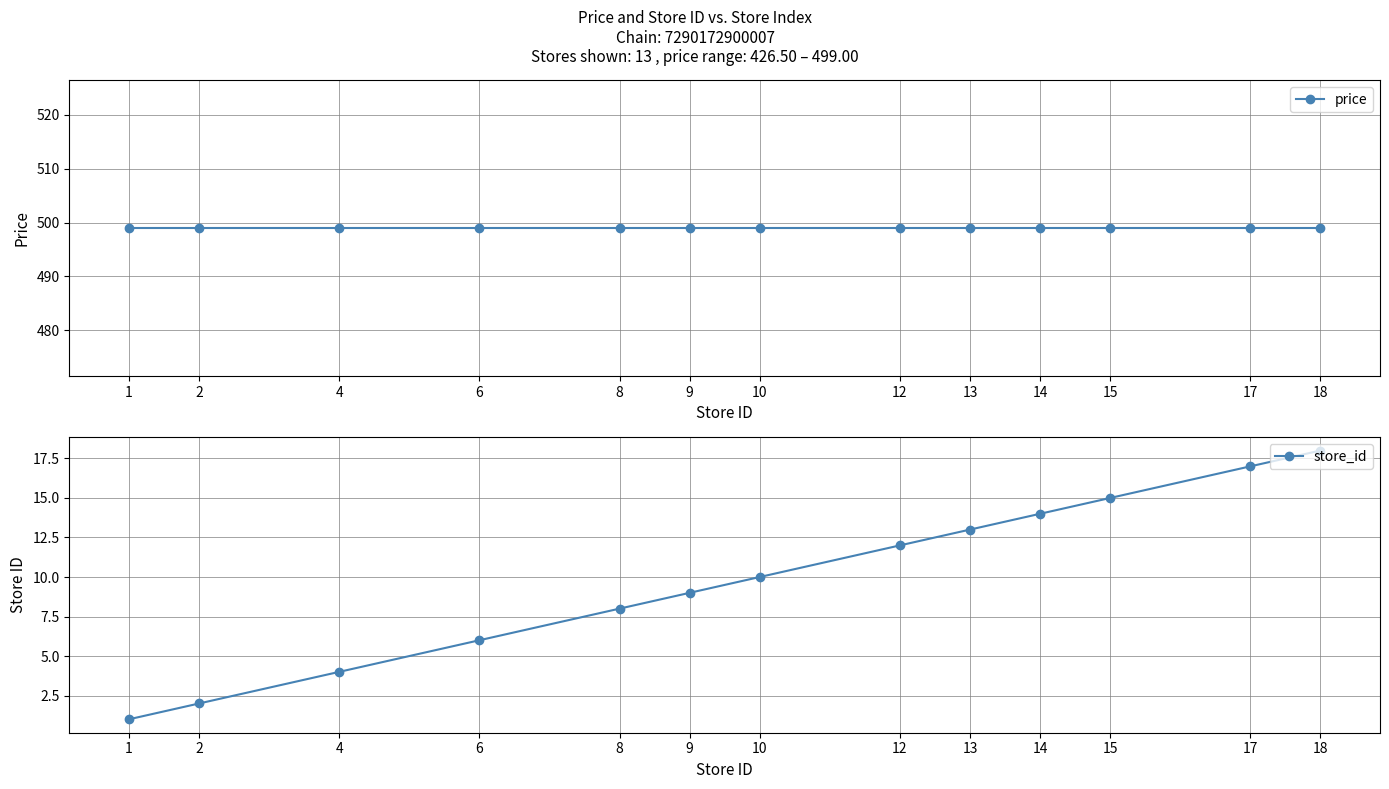

Which category has the lowest value in the store_id series?

1